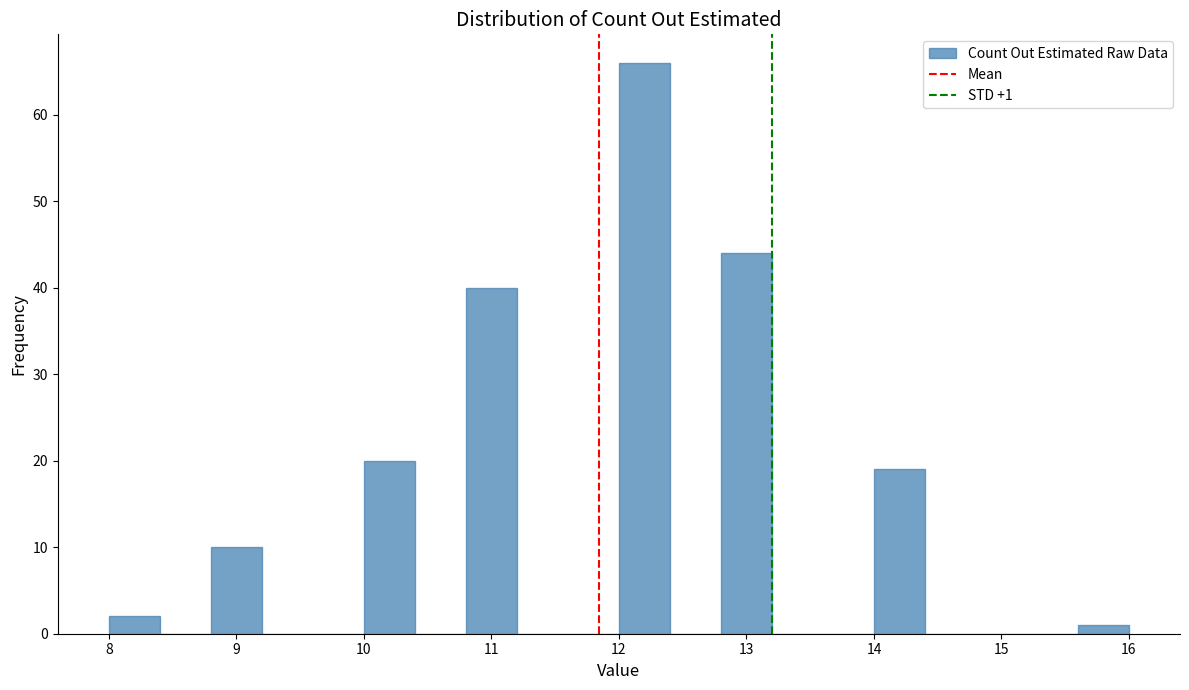

Which range on the x-axis has the tallest bar?

12.0 to 12.4